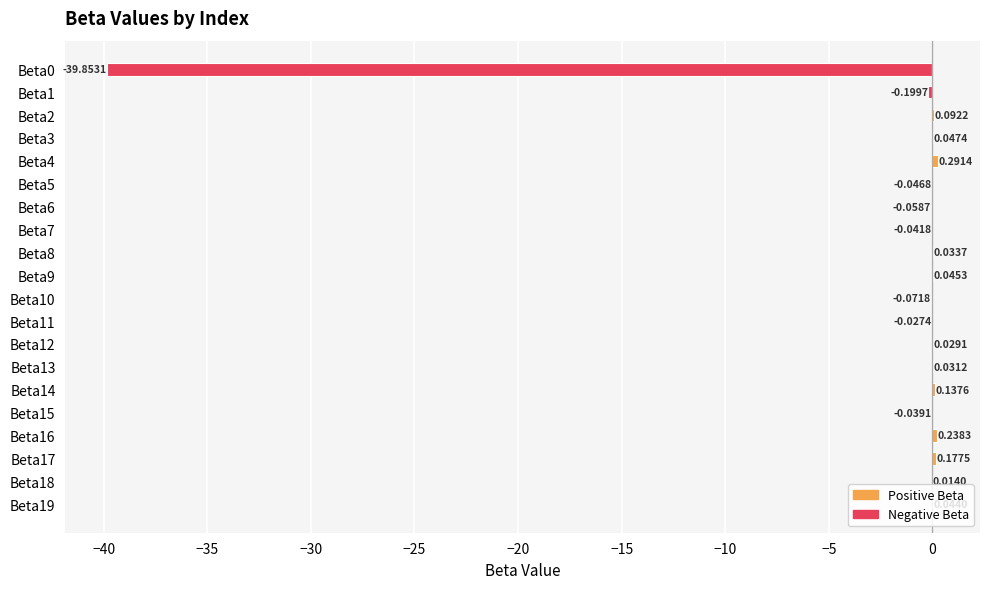

Which has a higher value, Beta7 or Beta4?

Beta4